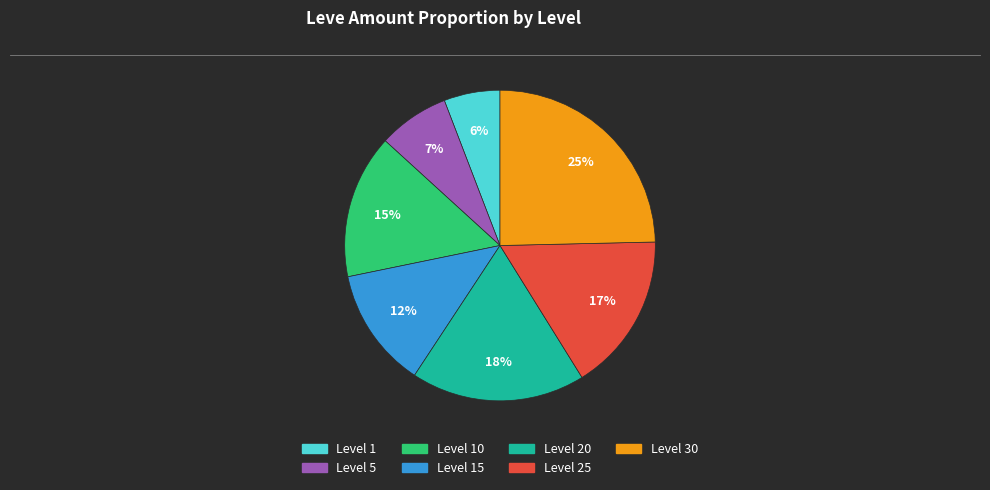

Is there a majority slice in this chart?

No